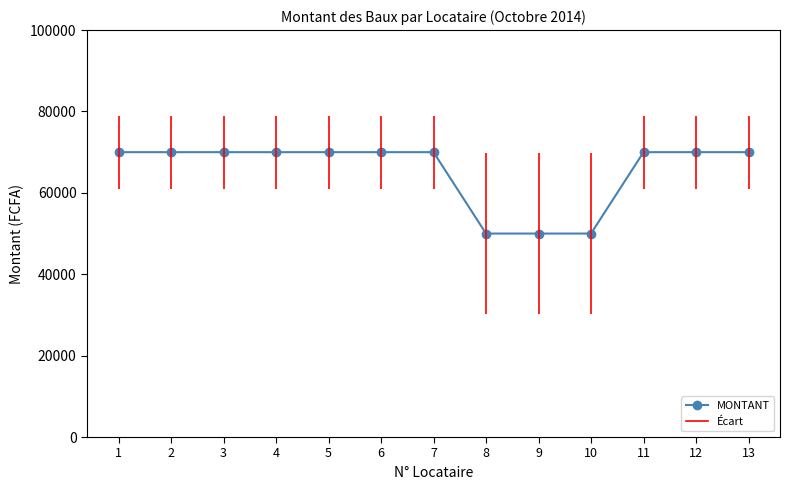

What is the greatest value displayed?

70000